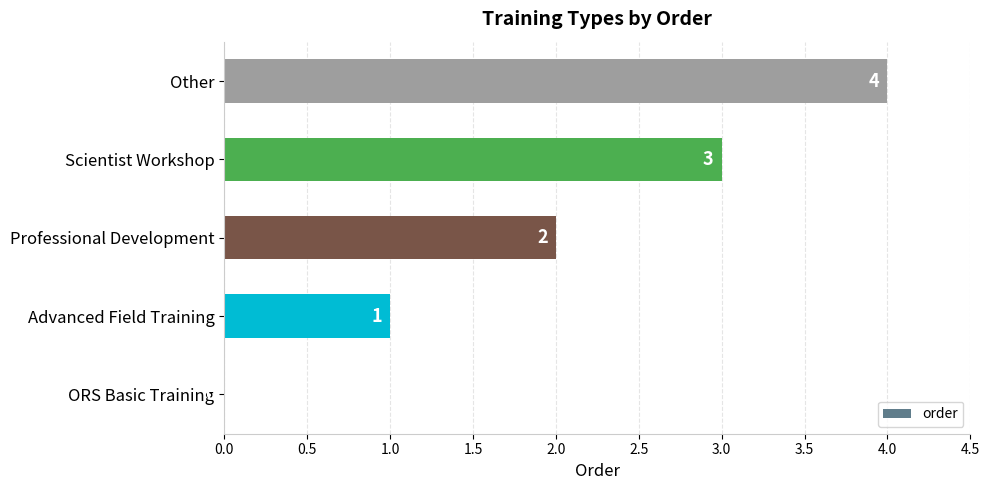

What is the change in value from Advanced Field Training to Scientist Workshop?

+2